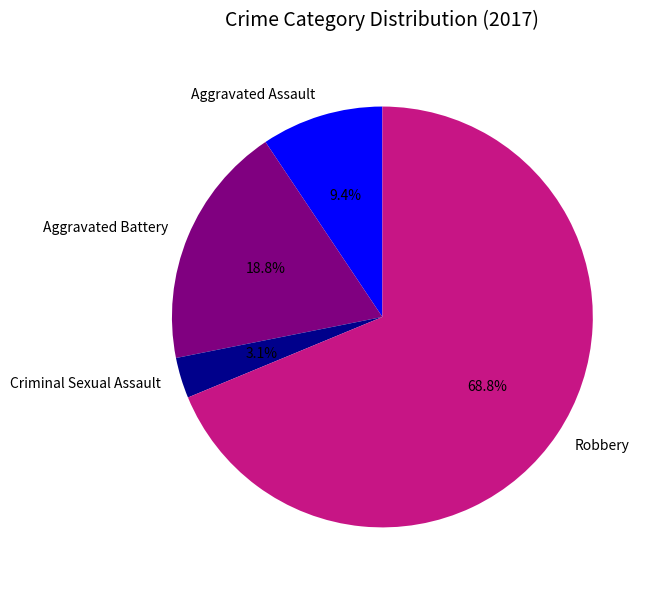

Does Criminal Sexual Assault account for over 50% of the chart?

No